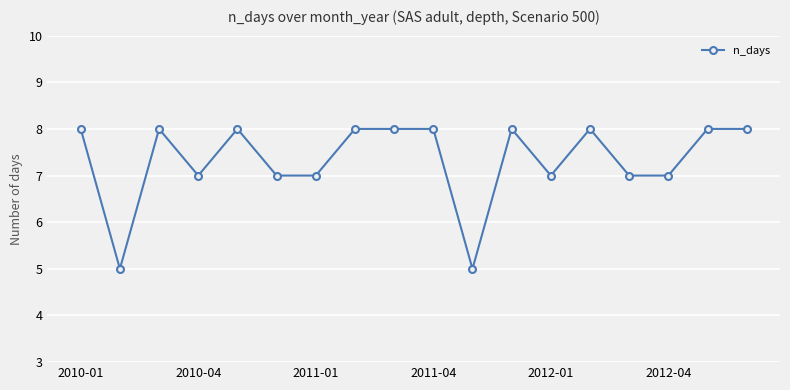

What is the minimum value shown in the chart?

5